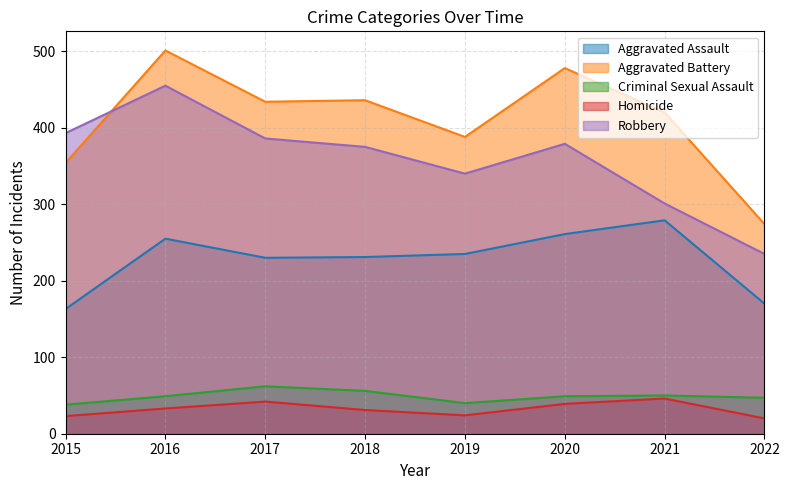

Where is the first local minimum for Aggravated Battery?

2017